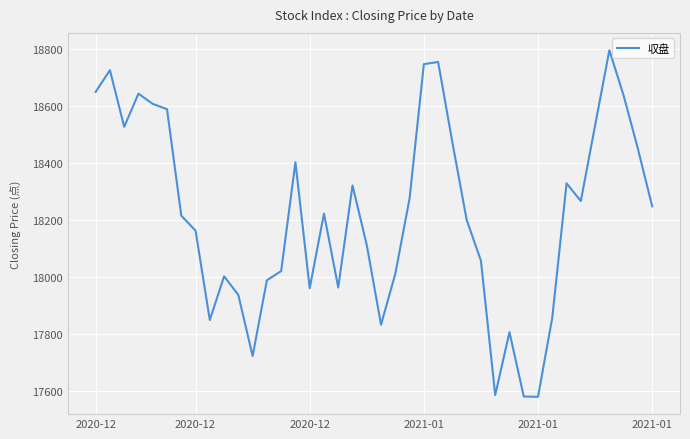

What is the smallest value displayed?

17579.8